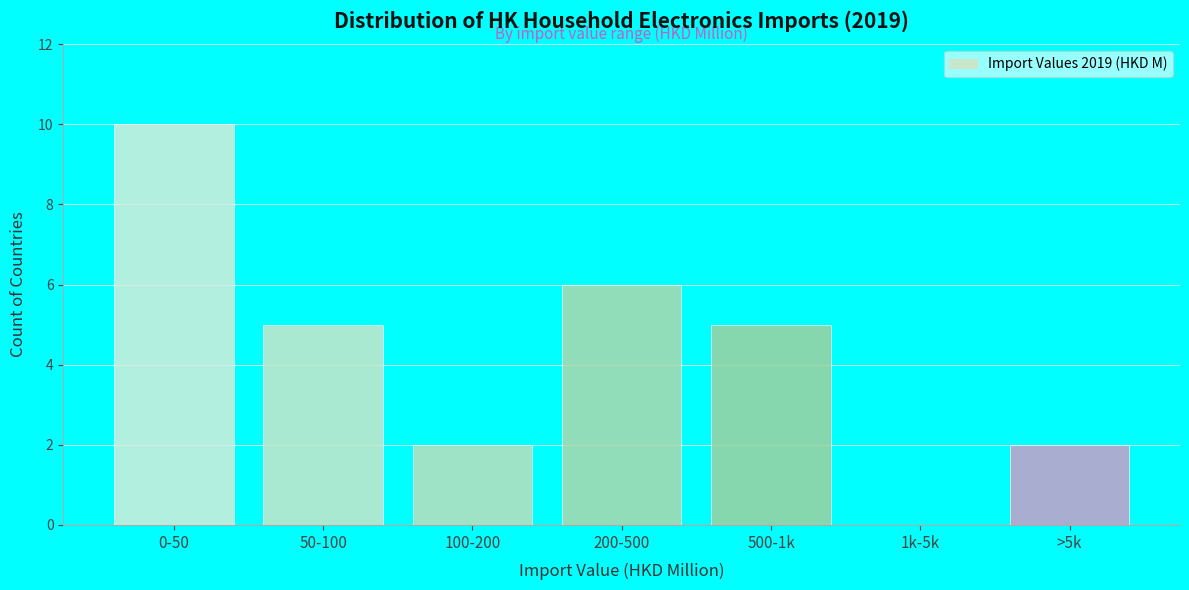

Reading left to right, extract all data points from this chart.

0-50=10	50-100=5	100-200=2	200-500=6	500-1k=5	1k-5k=0	>5k=2